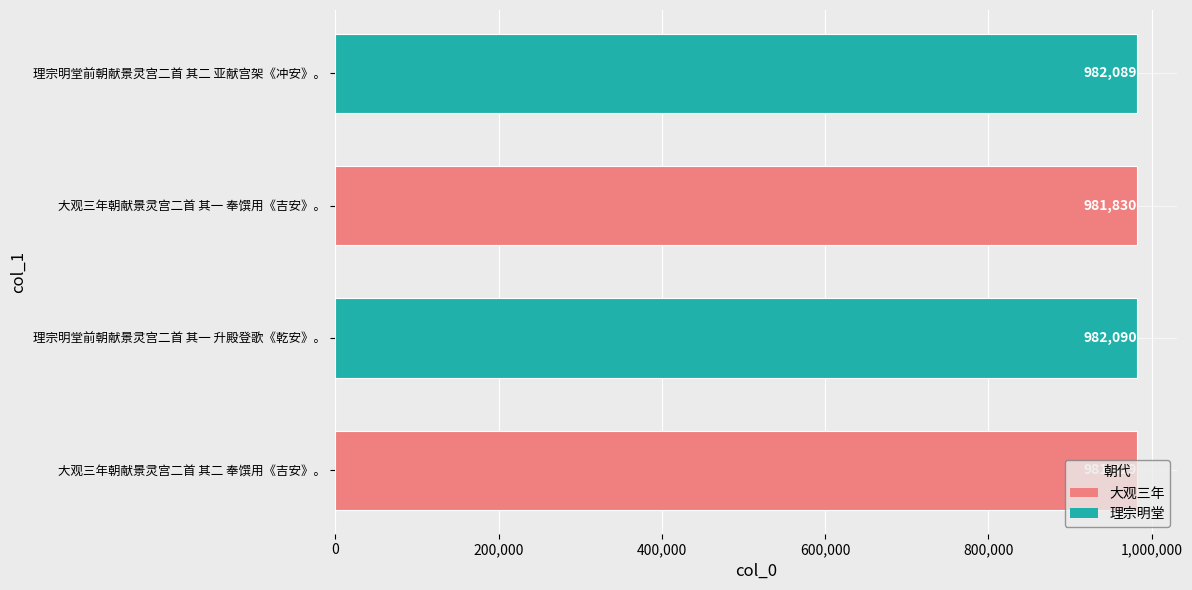

Are the bars horizontal?

Yes